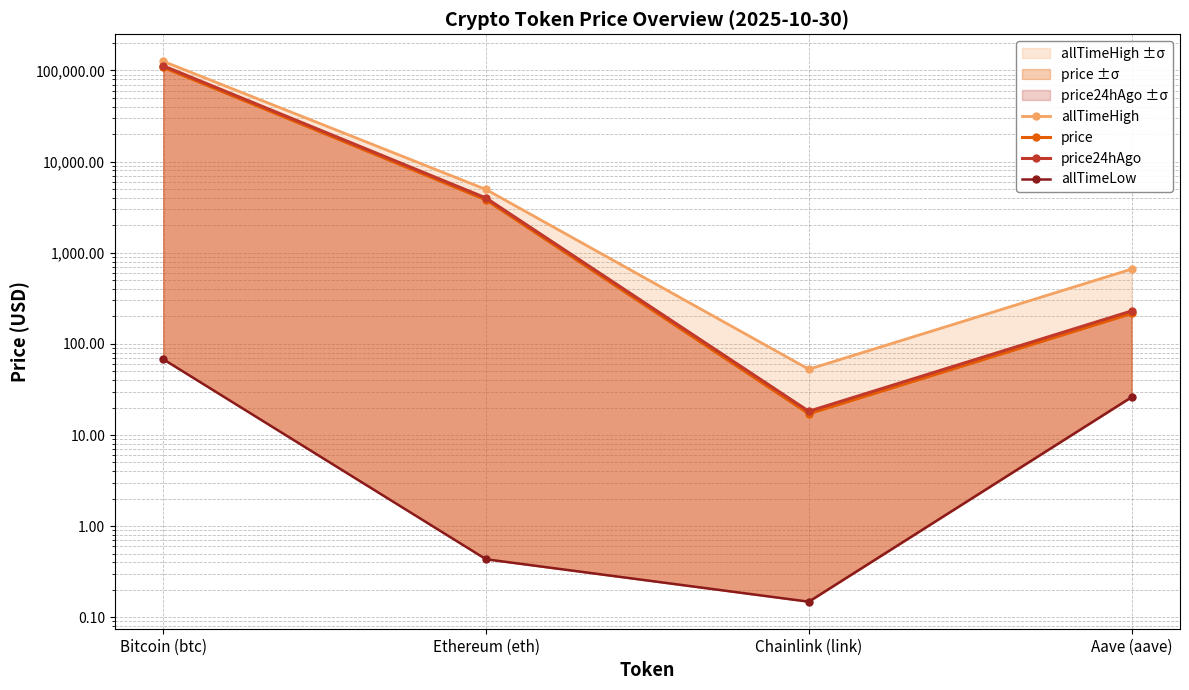

Reading right to left, what are all the values shown in this chart?

allTimeHigh: 661.7	52.7	4946.1	126080.0
price: 215.5	17.1	3803.7	108302.0
price24hAgo: 229.6	18.2	3984.1	112457.0
allTimeLow: 26.0	0.1	0.4	67.8